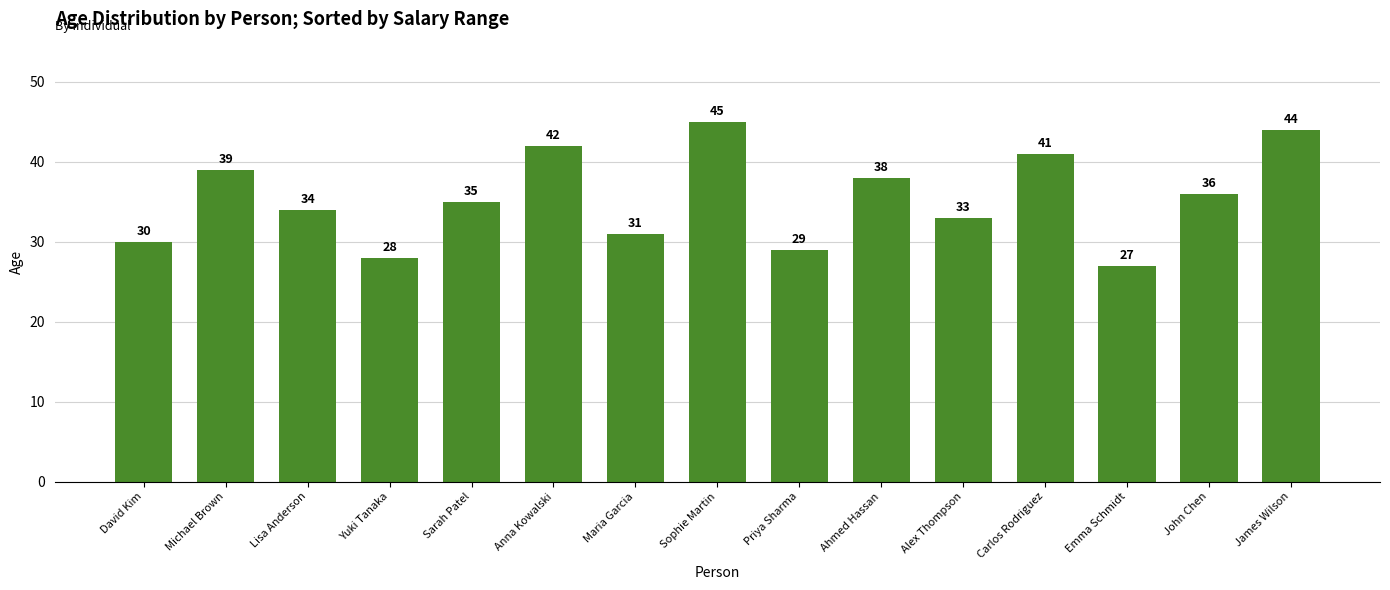

List the labels in order of value, largest first.

Sophie Martin, James Wilson, Anna Kowalski, Carlos Rodriguez, Michael Brown, Ahmed Hassan, John Chen, Sarah Patel, Lisa Anderson, Alex Thompson, Maria Garcia, David Kim, Priya Sharma, Yuki Tanaka, Emma Schmidt